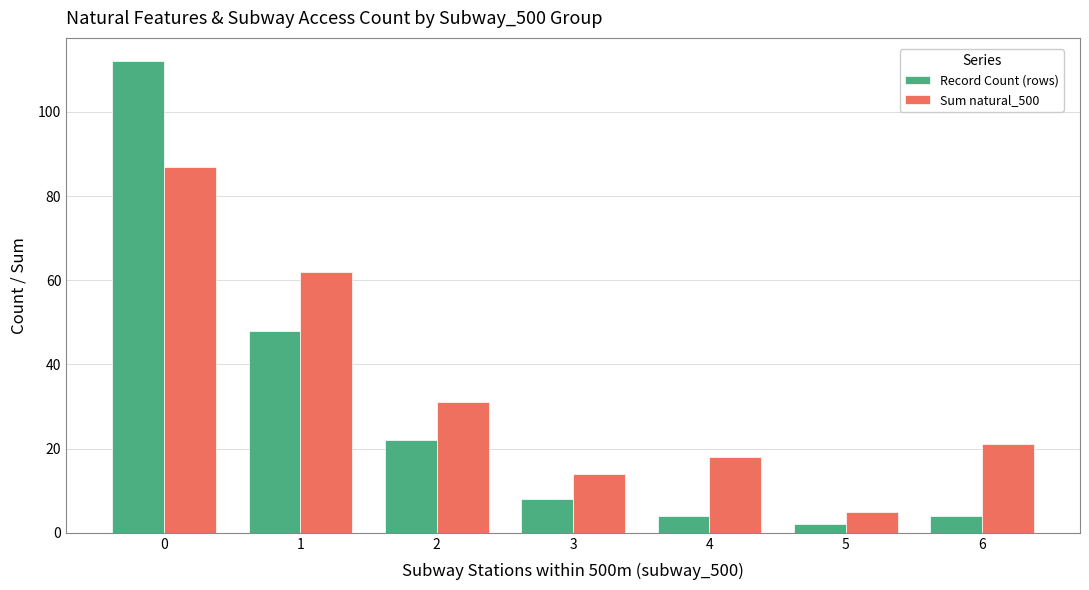

What is the difference between the Record Count (rows) values at 1 and 3?

40